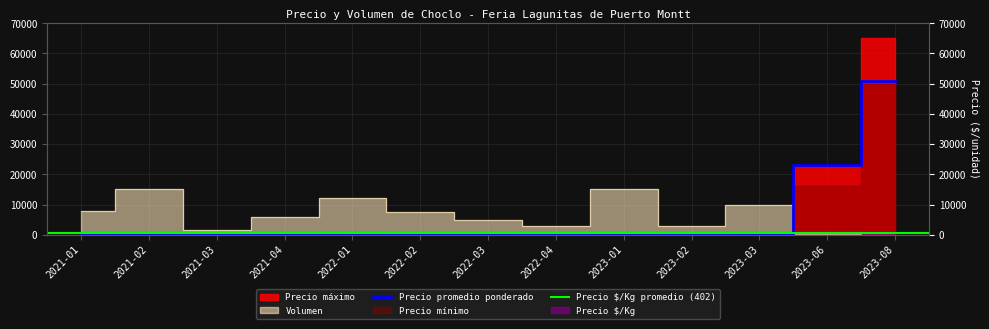

True or false: Precio minimo and Volumen cross at least once.

True